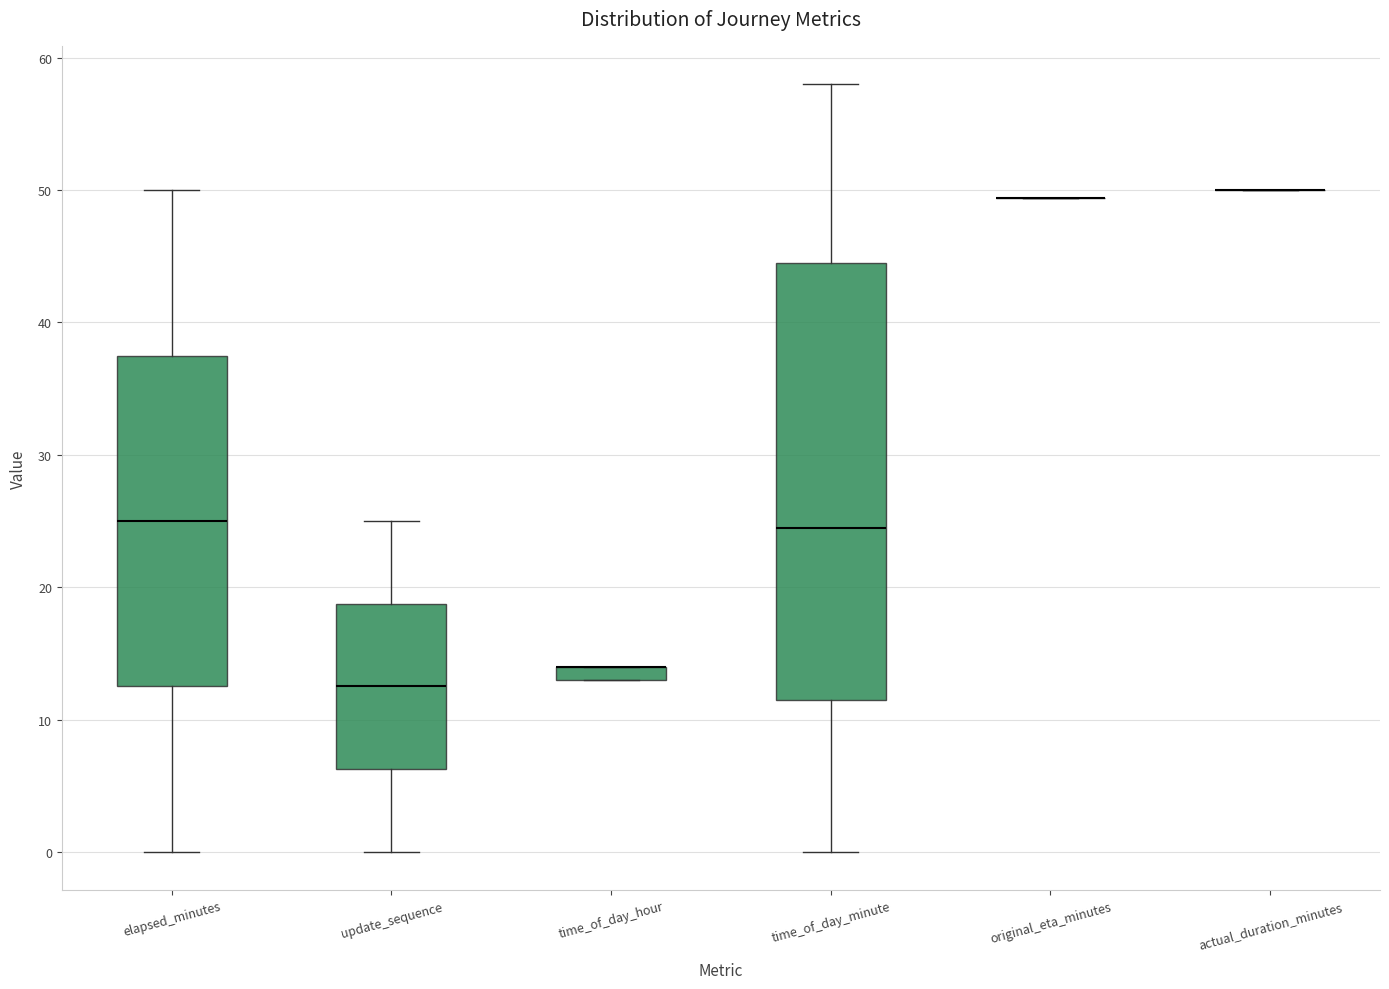

Which box is the tallest, from its lower edge to its upper edge?

time_of_day_minute